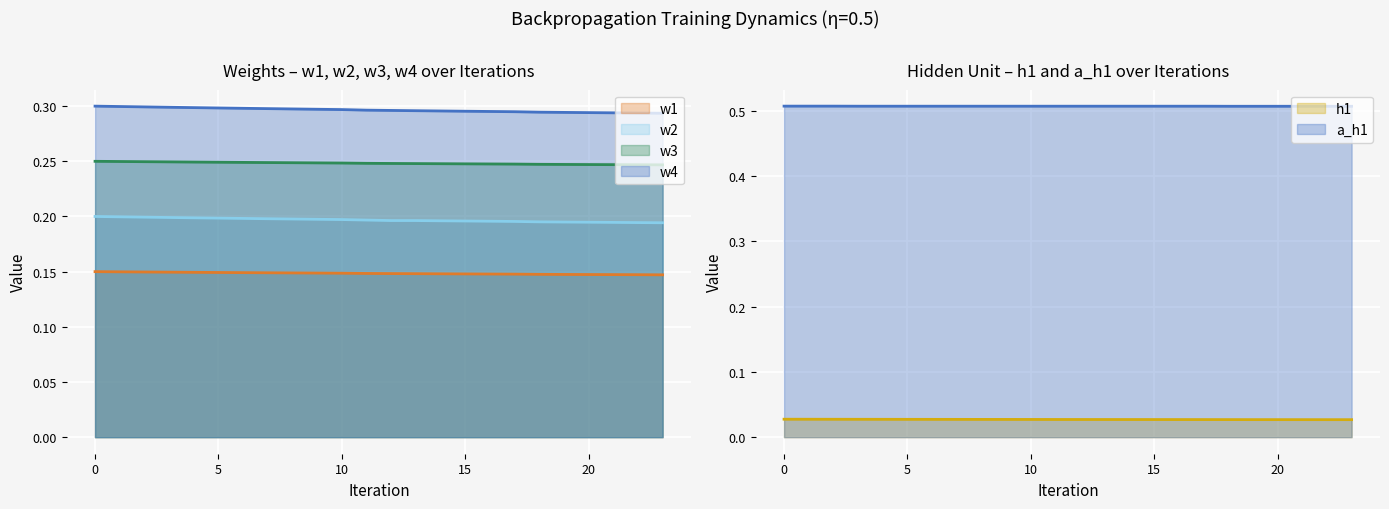

What is the sum of all a_h1 values?

12.2